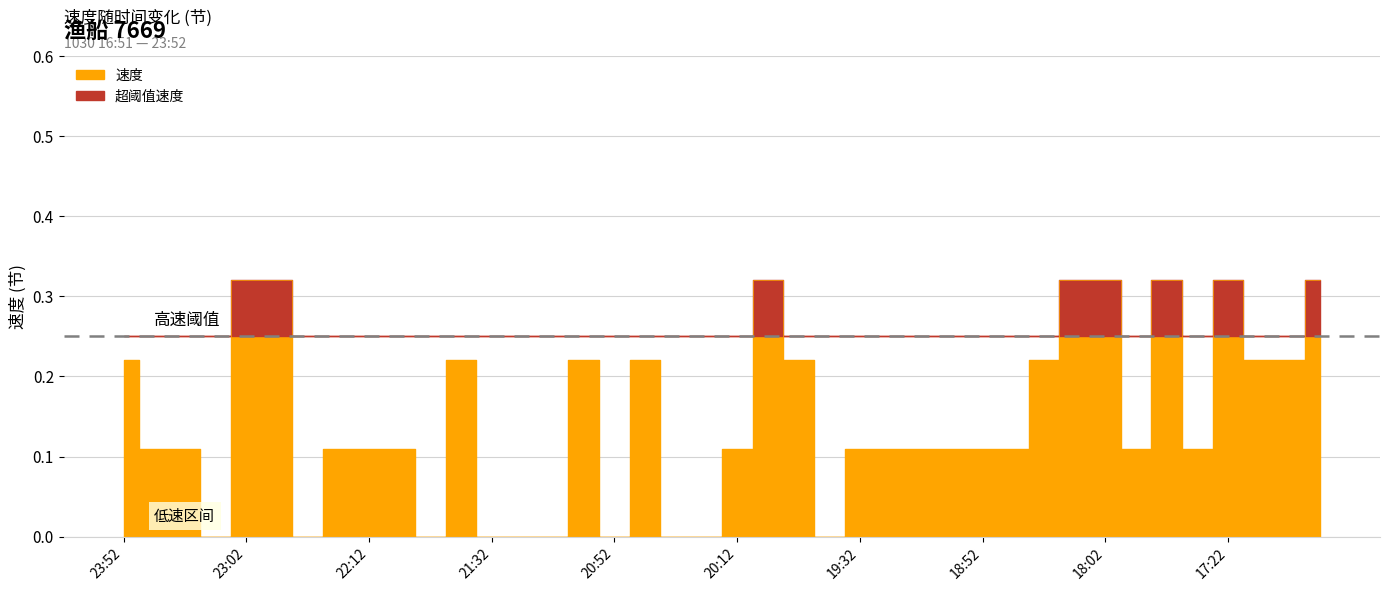

How many lines are shown in the chart?

1